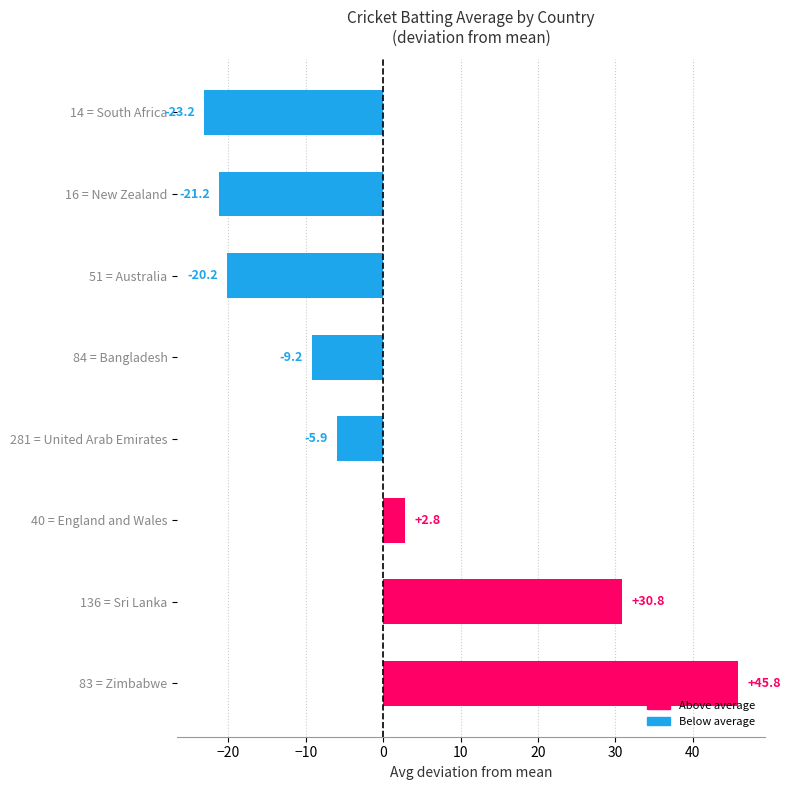

Is it true that the value at 281 = United Arab Emirates is -10.6?

False